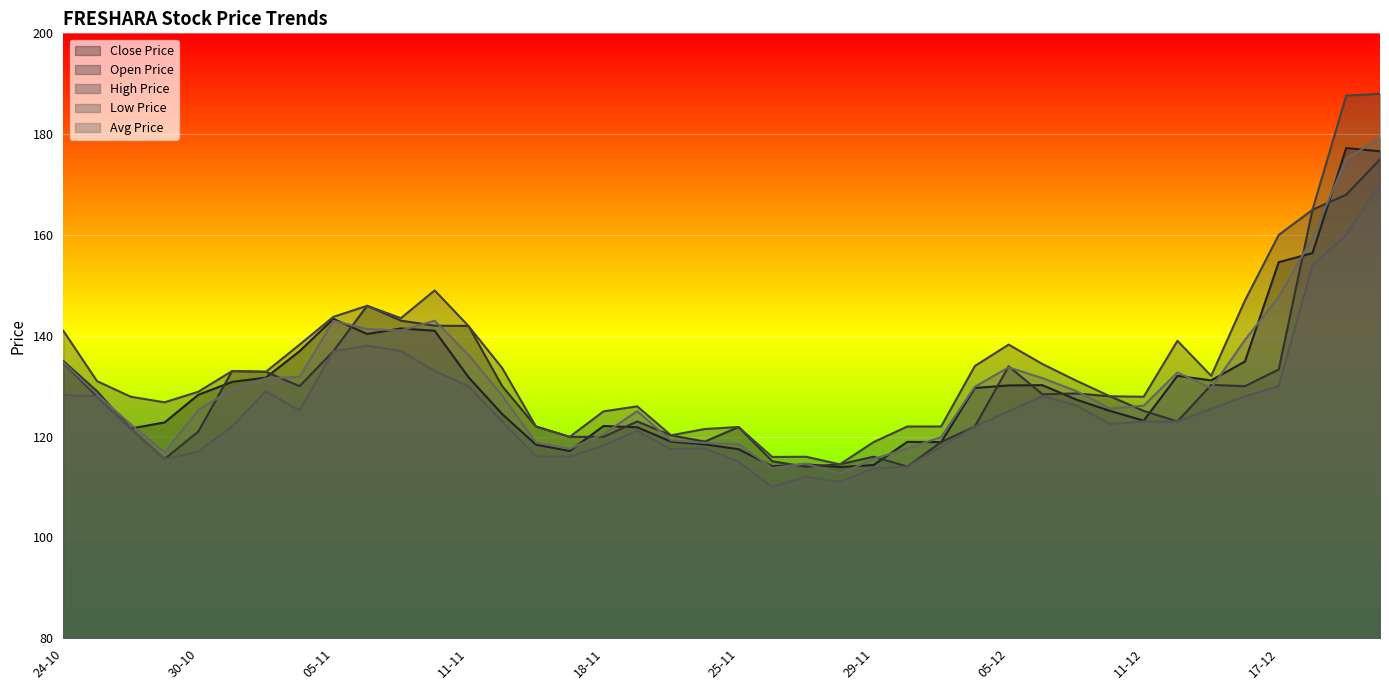

Between 05-12 and 04-12, which is larger?

05-12